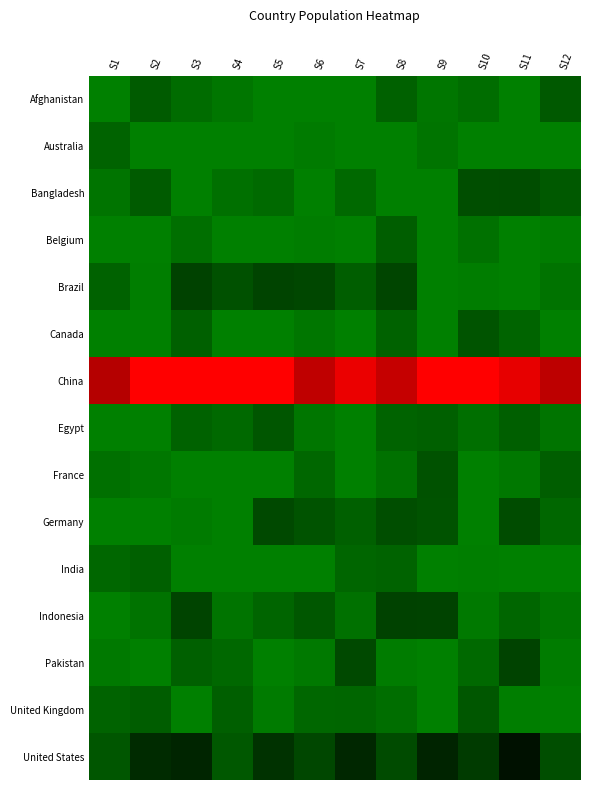

Reading right to left, list all the values displayed in this chart.

Afghanistan: S12=0.1	S11=0.0	S10=0.1	S9=0.0	S8=0.1	S7=0.0	S6=0.0	S5=0.0	S4=0.0	S3=0.1	S2=0.1	S1=0.0
Australia: S12=0.0	S11=0.0	S10=0.0	S9=0.0	S8=0.0	S7=0.0	S6=0.0	S5=0.0	S4=0.0	S3=0.0	S2=0.0	S1=0.1
Bangladesh: S12=0.1	S11=0.2	S10=0.2	S9=0.0	S8=0.0	S7=0.1	S6=0.0	S5=0.1	S4=0.1	S3=0.0	S2=0.1	S1=0.0
Belgium: S12=0.0	S11=0.0	S10=0.1	S9=0.0	S8=0.1	S7=0.0	S6=0.0	S5=0.0	S4=0.0	S3=0.1	S2=0.0	S1=0.0
Brazil: S12=0.0	S11=0.0	S10=0.0	S9=0.0	S8=0.2	S7=0.1	S6=0.2	S5=0.2	S4=0.2	S3=0.2	S2=0.0	S1=0.1
Canada: S12=0.0	S11=0.1	S10=0.2	S9=0.0	S8=0.1	S7=0.0	S6=0.0	S5=0.0	S4=0.0	S3=0.1	S2=0.0	S1=0.0
China: S12=0.9	S11=0.9	S10=1.0	S9=1.0	S8=0.9	S7=1.0	S6=0.9	S5=1.0	S4=1.0	S3=1.0	S2=1.0	S1=0.9
Egypt: S12=0.0	S11=0.1	S10=0.1	S9=0.1	S8=0.1	S7=0.0	S6=0.0	S5=0.2	S4=0.1	S3=0.1	S2=0.0	S1=0.0
France: S12=0.1	S11=0.0	S10=0.0	S9=0.2	S8=0.1	S7=0.0	S6=0.1	S5=0.0	S4=0.0	S3=0.0	S2=0.0	S1=0.1
Germany: S12=0.1	S11=0.2	S10=0.0	S9=0.2	S8=0.2	S7=0.1	S6=0.2	S5=0.2	S4=0.0	S3=0.0	S2=0.0	S1=0.0
India: S12=0.0	S11=0.0	S10=0.0	S9=0.0	S8=0.1	S7=0.1	S6=0.0	S5=0.0	S4=0.0	S3=0.0	S2=0.1	S1=0.1
Indonesia: S12=0.0	S11=0.1	S10=0.0	S9=0.2	S8=0.2	S7=0.1	S6=0.2	S5=0.1	S4=0.0	S3=0.2	S2=0.1	S1=0.0
Pakistan: S12=0.0	S11=0.2	S10=0.1	S9=0.0	S8=0.0	S7=0.2	S6=0.0	S5=0.0	S4=0.1	S3=0.1	S2=0.0	S1=0.0
United Kingdom: S12=0.0	S11=0.0	S10=0.2	S9=0.0	S8=0.1	S7=0.1	S6=0.1	S5=0.0	S4=0.1	S3=0.0	S2=0.1	S1=0.1
United States: S12=0.2	S11=0.4	S10=0.3	S9=0.4	S8=0.2	S7=0.3	S6=0.2	S5=0.3	S4=0.2	S3=0.4	S2=0.3	S1=0.2